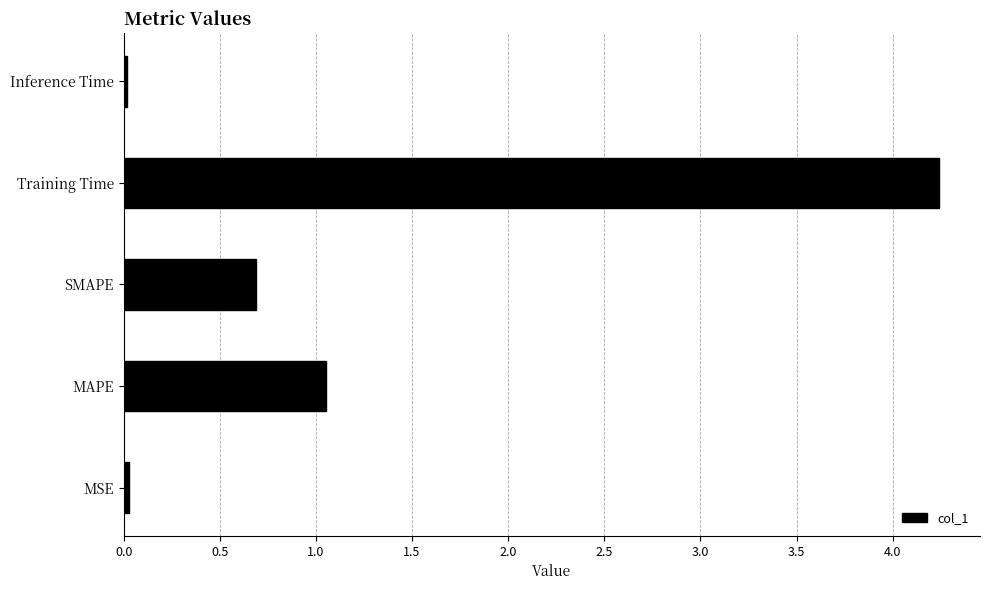

True or false: the data shows 4.2 at Training Time.

True